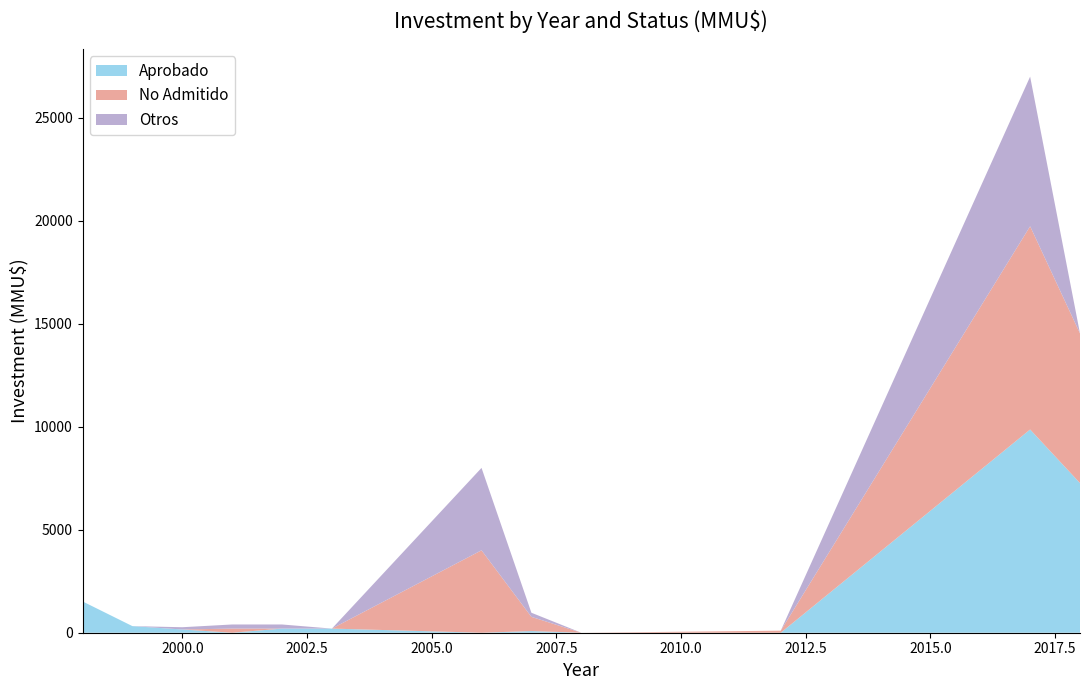

Reading left to right, what are all the values shown in this chart?

Aprobado: 1520	320	157	0	200	200	0	80	0	0	0	9863	7263
No Admitido: 0	0	0	200	0	0	4000	690	0	22	100	9863	7263
Otros: 0	0	110	200	200	0	4000	200	0	0	0	7263	0